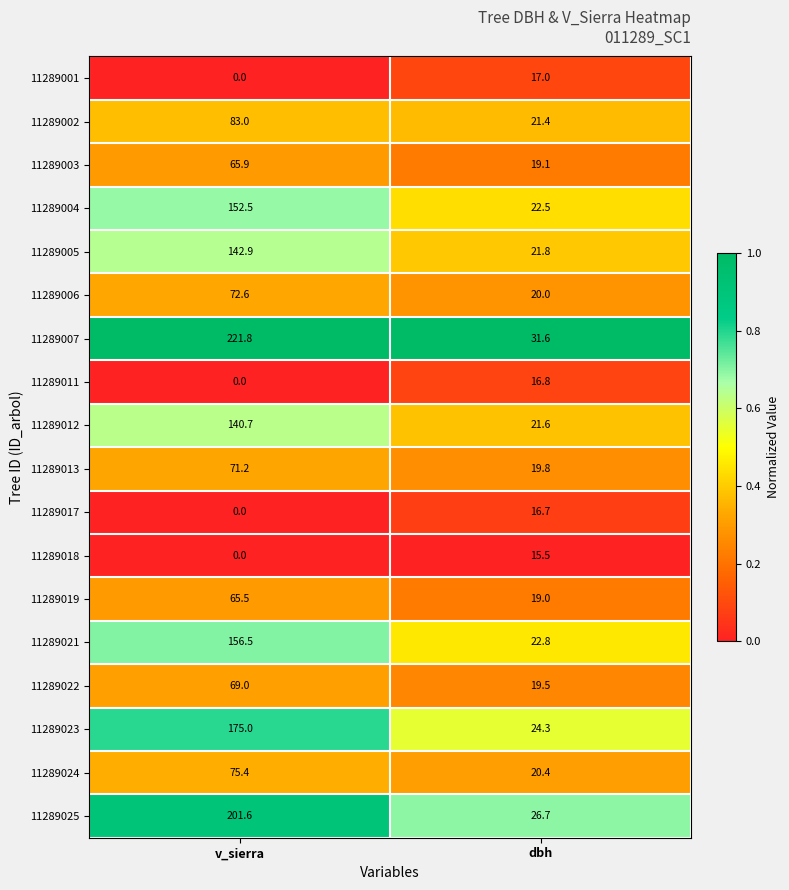

The value of 11289017 at dbh is 25.8. True or false?

False